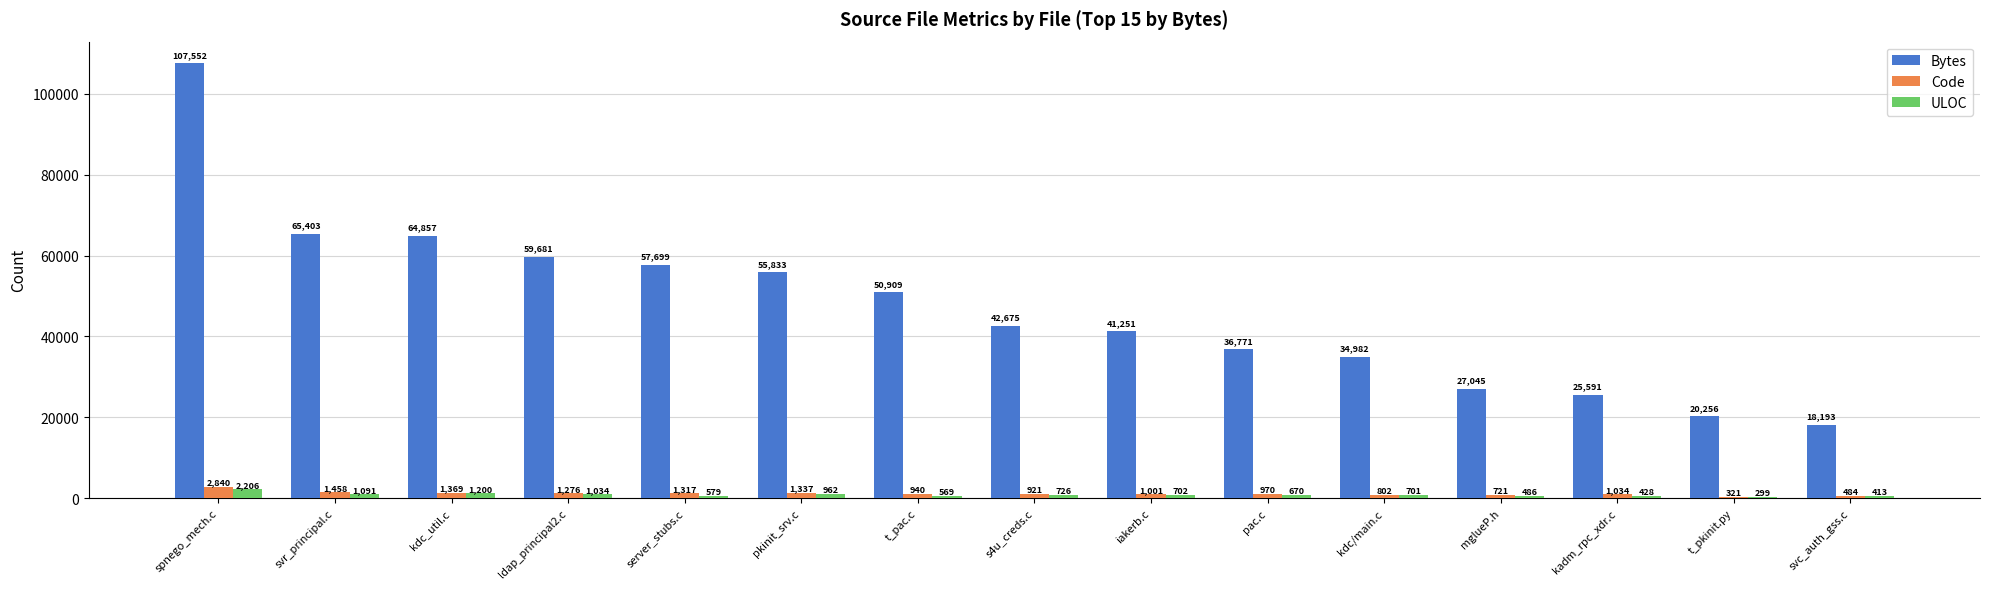

What is the sum of the ULOC values at t_pkinit.py and spnego_mech.c?

2505